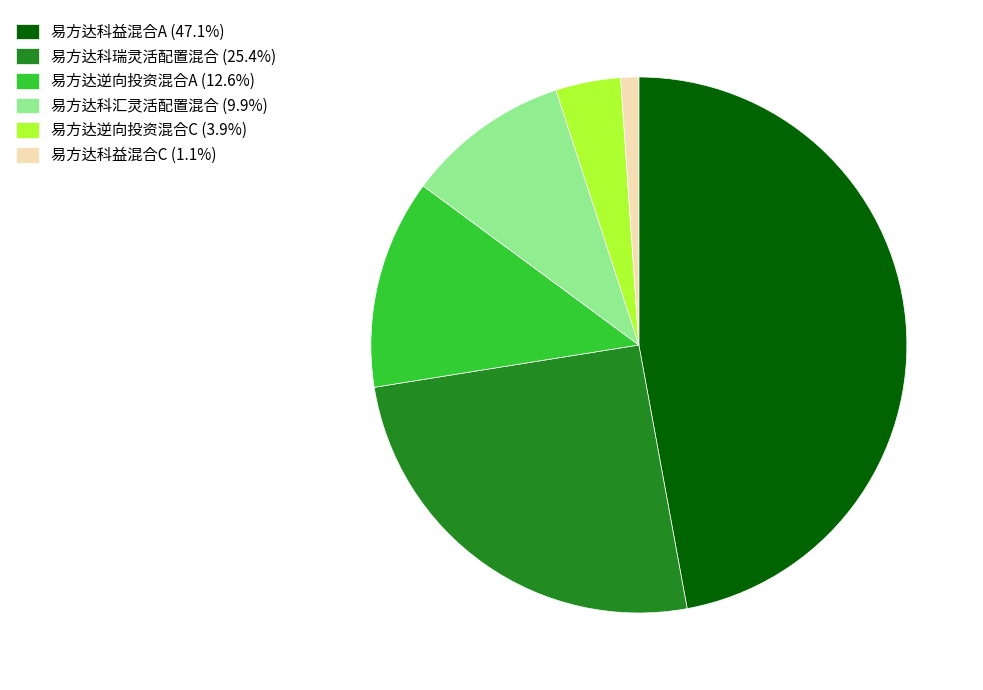

The 易方达科瑞灵活配置混合 slice represents 38% of the pie. True or false?

False